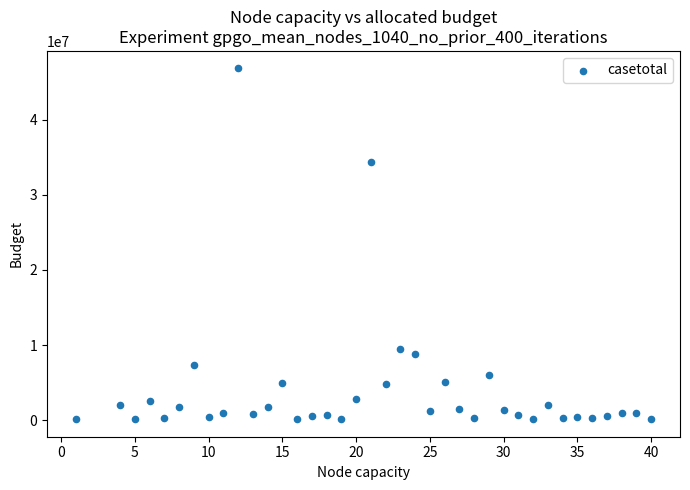

What is the range of X values (max minus min)?

39